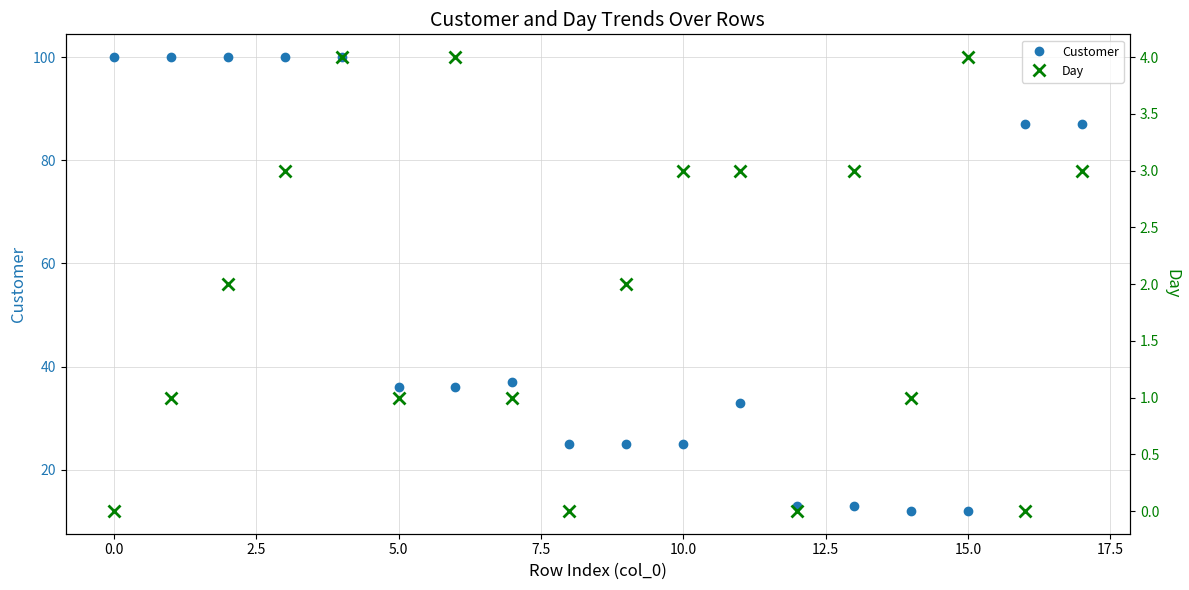

How many values in the Day series exceed 2?

8